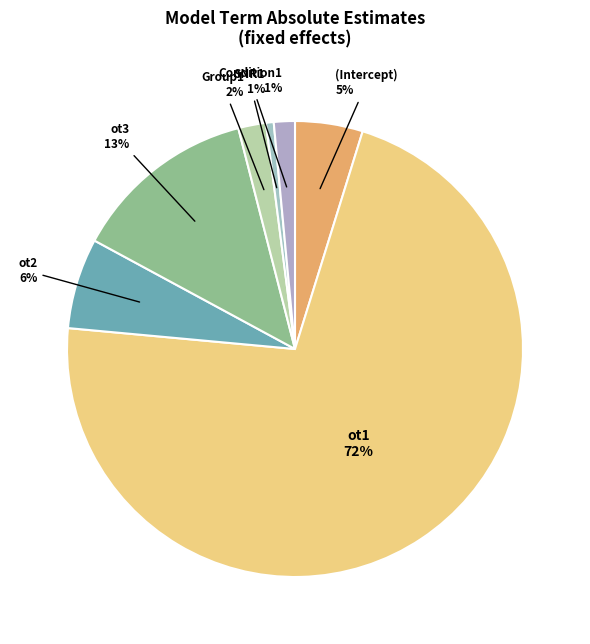

What percentage is the Condition1 slice, to the nearest percent?

1%